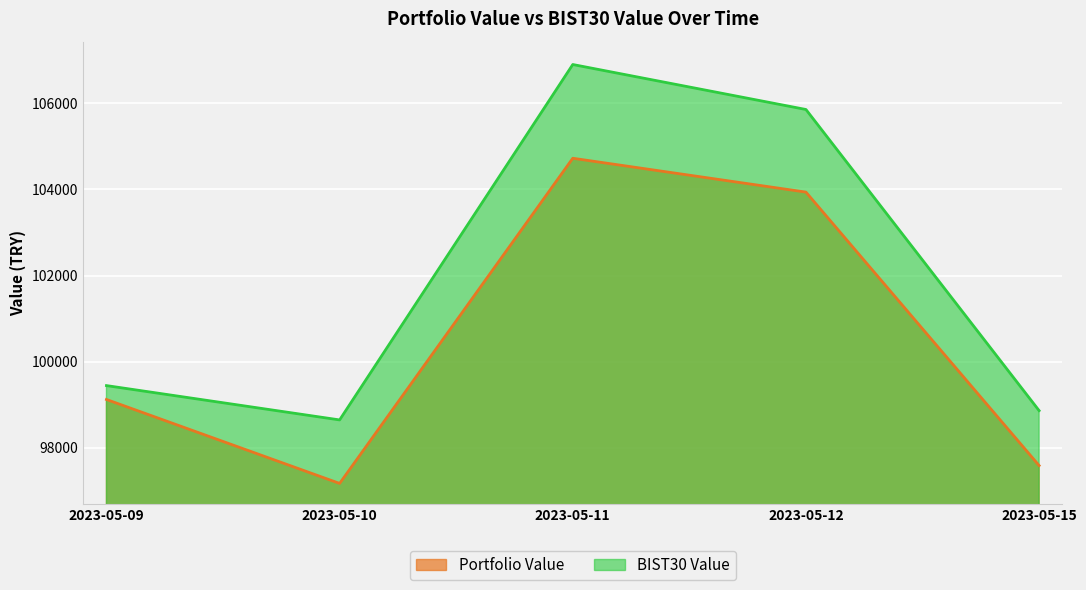

How many lines are shown in the chart?

2